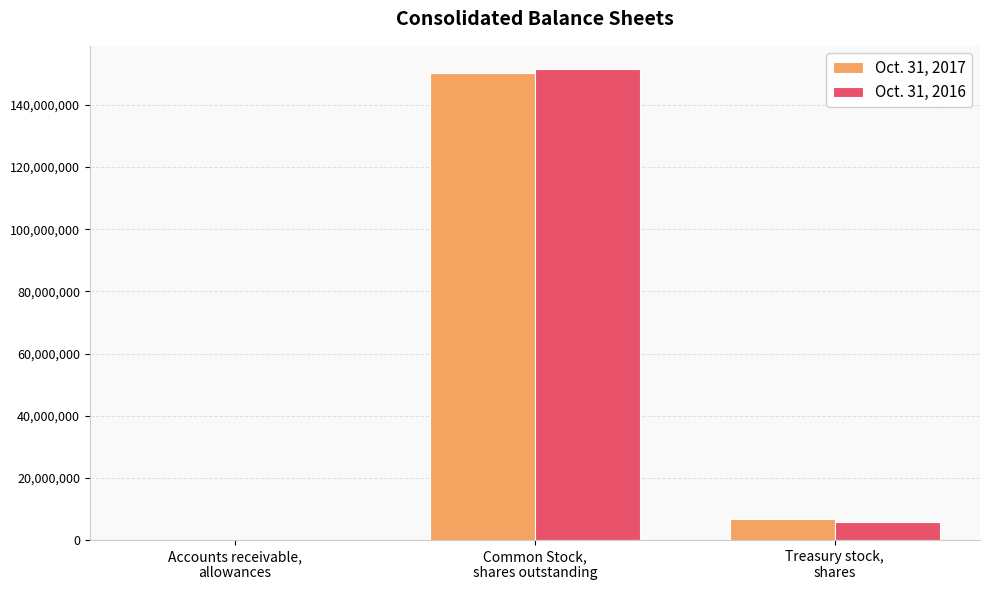

What is the spread (max minus min) of values at Common Stock,
shares outstanding?

1009000